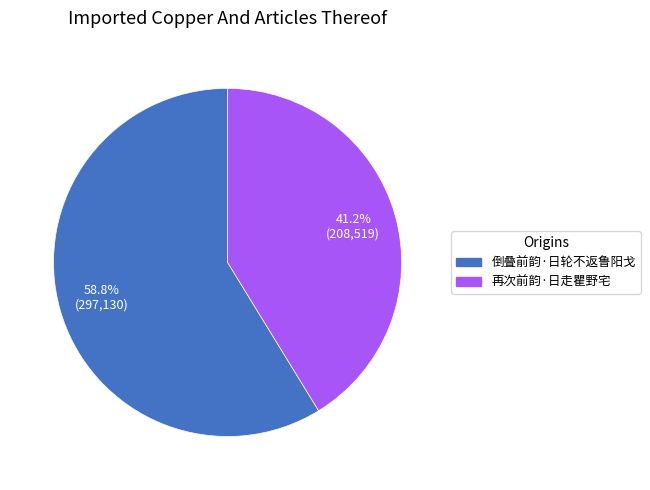

Is it true that 倒叠前韵·日轮不返鲁阳戈 is 53% of the pie?

False